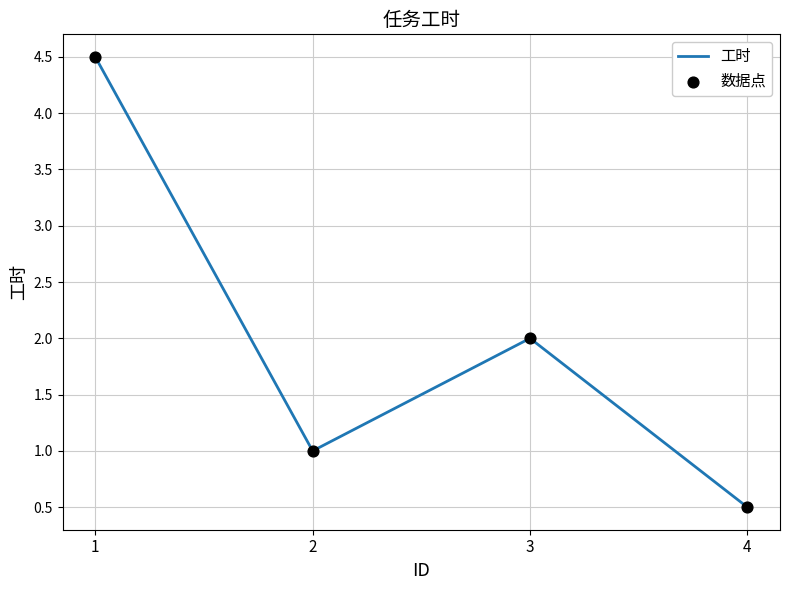

Approximately how many times larger is the value at 2 compared to 3?

0.5